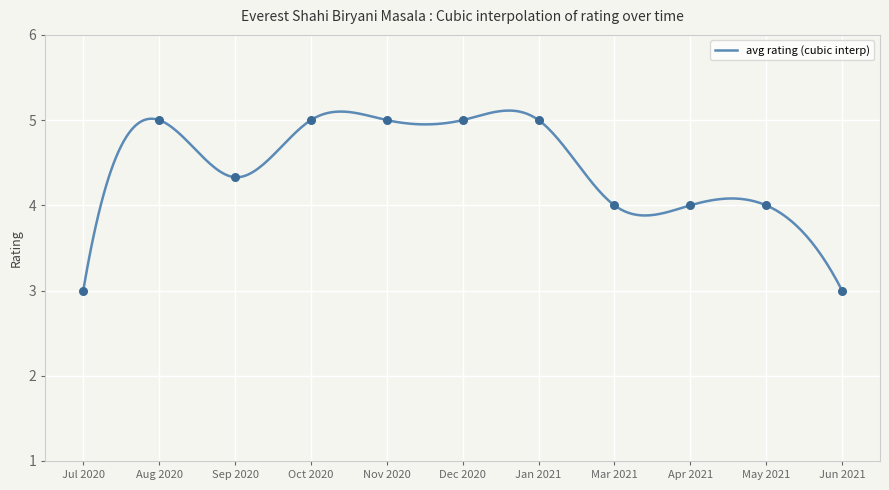

Between Mar 2021 and Jan 2021, which is larger?

Jan 2021